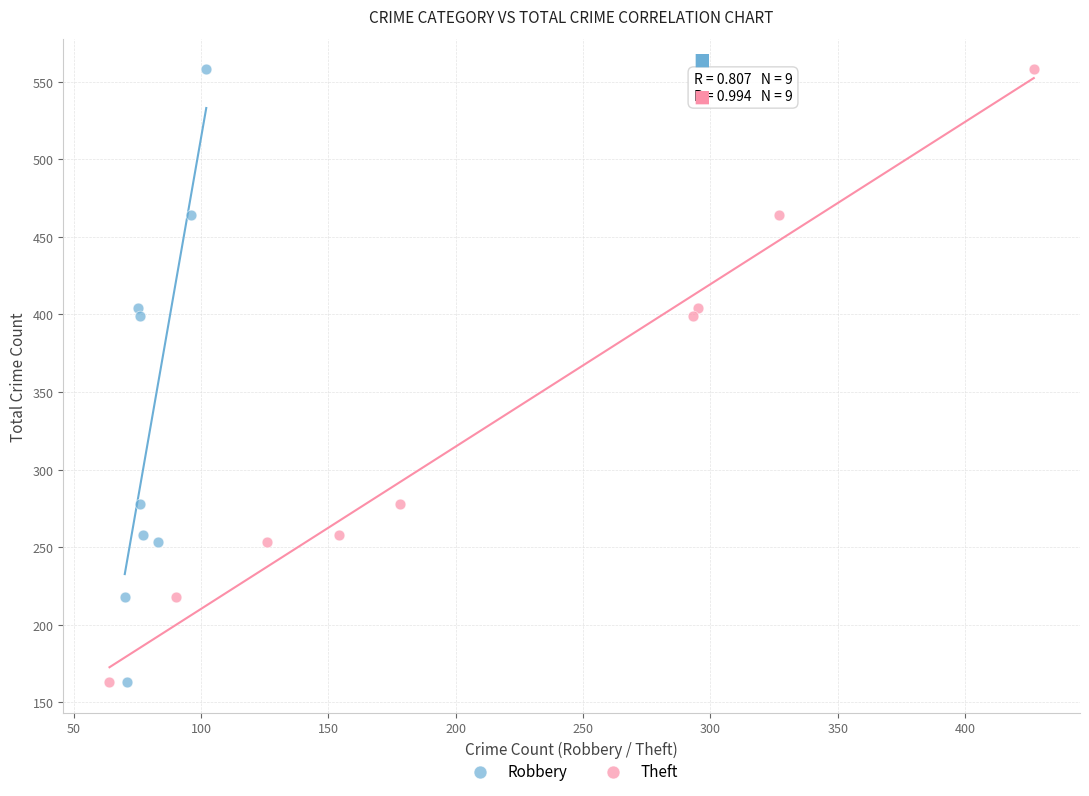

What are all the series names shown in the legend?

Robbery, Theft